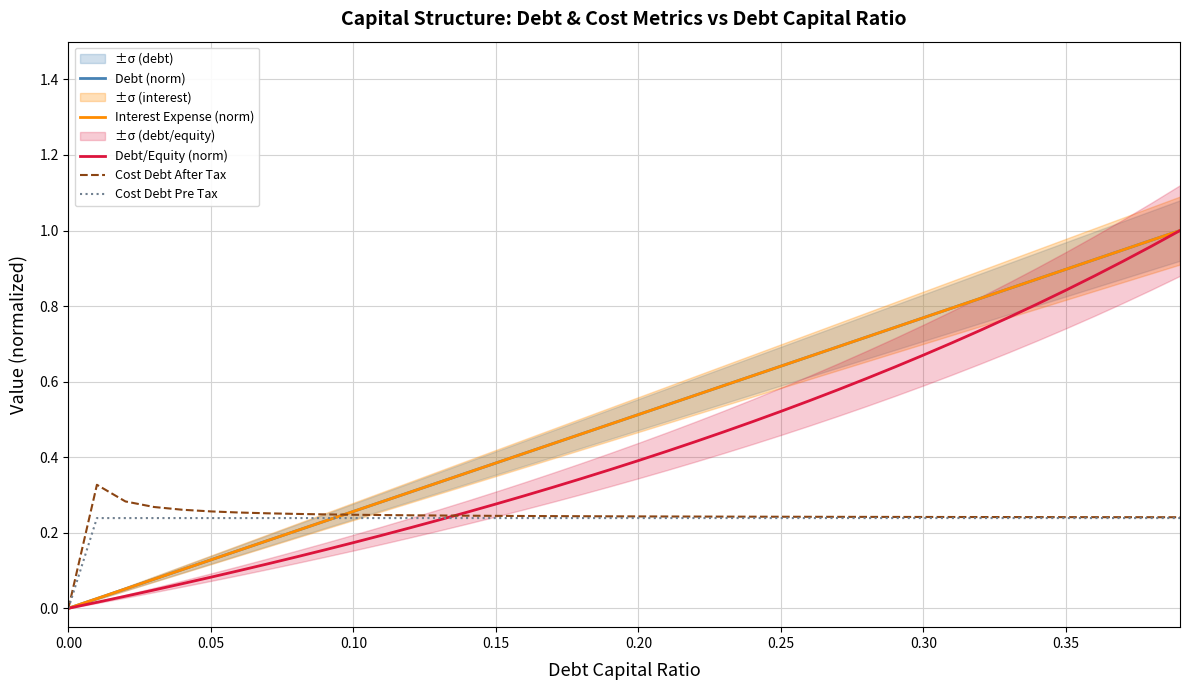

What is the value of the Debt (norm) point at the 8th from the left?

0.2